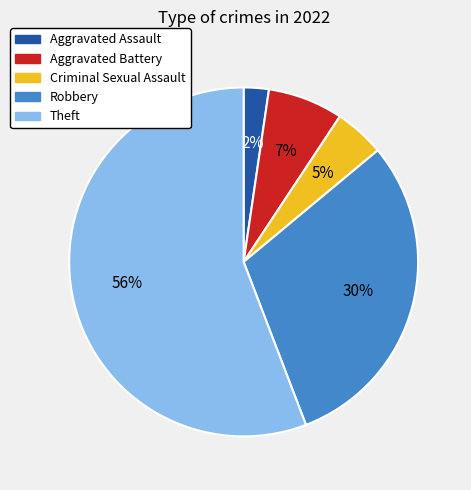

Approximately how many times larger is the value at Robbery compared to Theft?

0.5